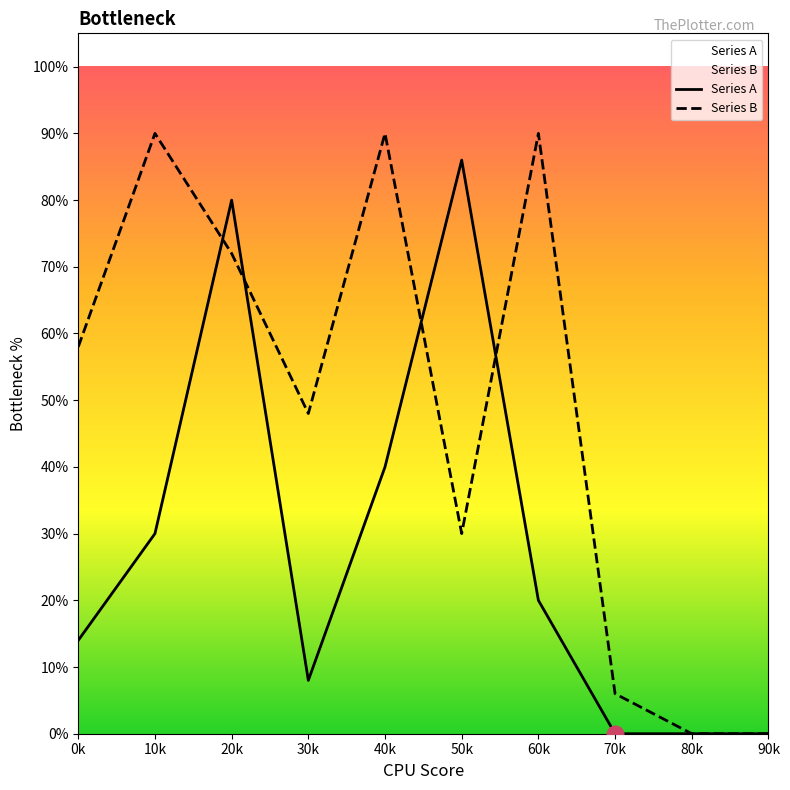

Is this an area chart (filled region under the line)?

No